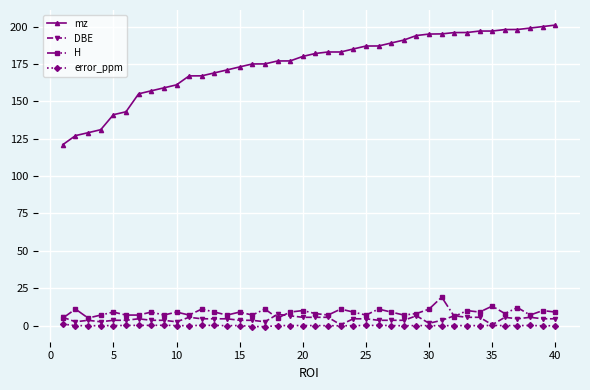

Which series has the largest range (max minus min)?

mz